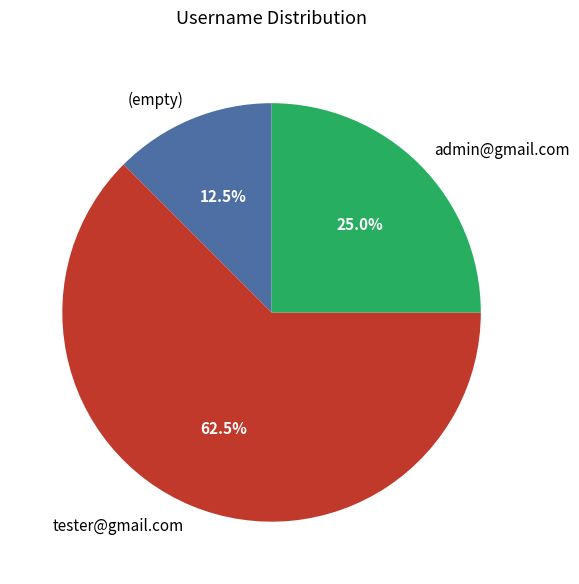

Count the number of slices in the pie.

3